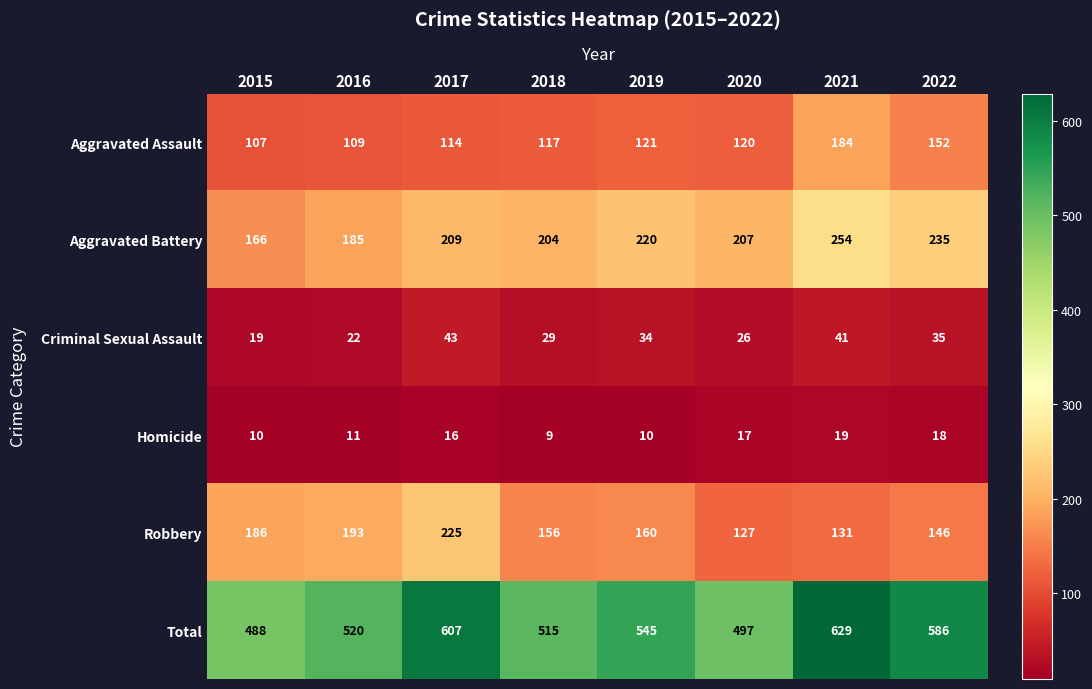

Count the number of data series in this chart.

6